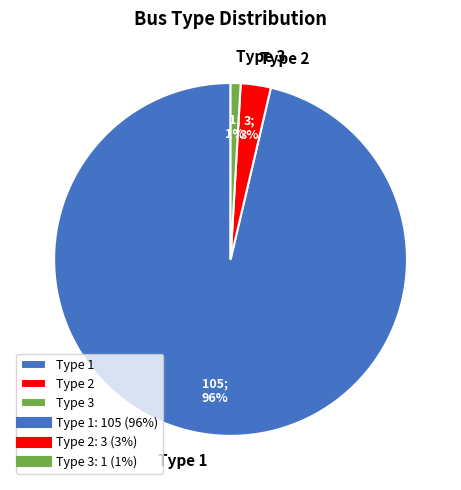

Which slice is the smallest?

Type 3